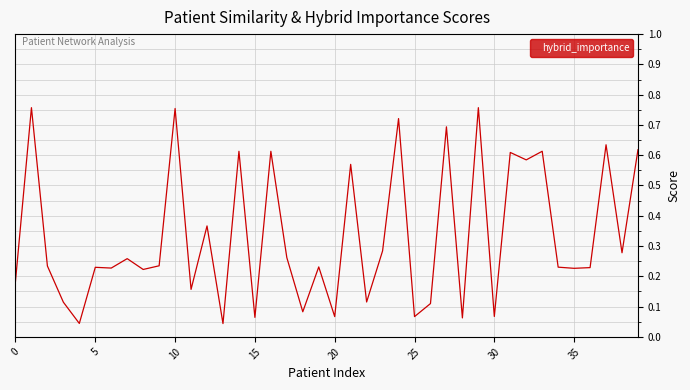

True or false: the data has more than 2 interior local peaks.

True